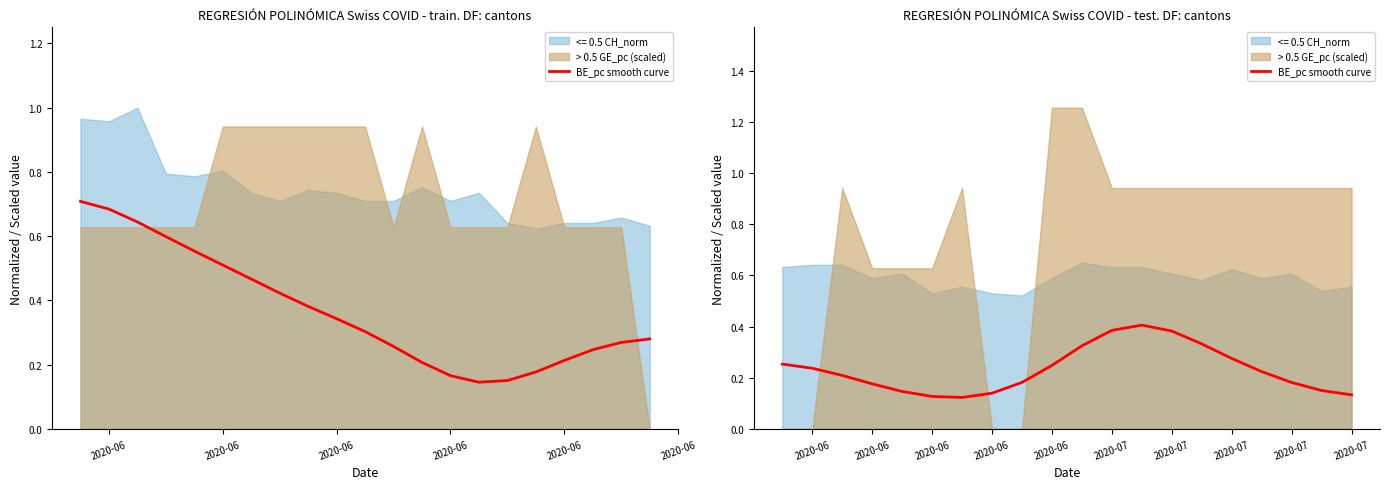

How many interior local peaks (higher than both neighbors) does the data have?

1